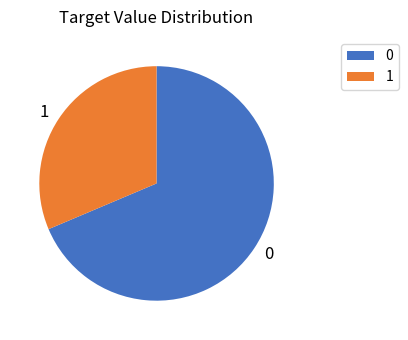

Is the sum of 1 and 0 greater than half?

Yes